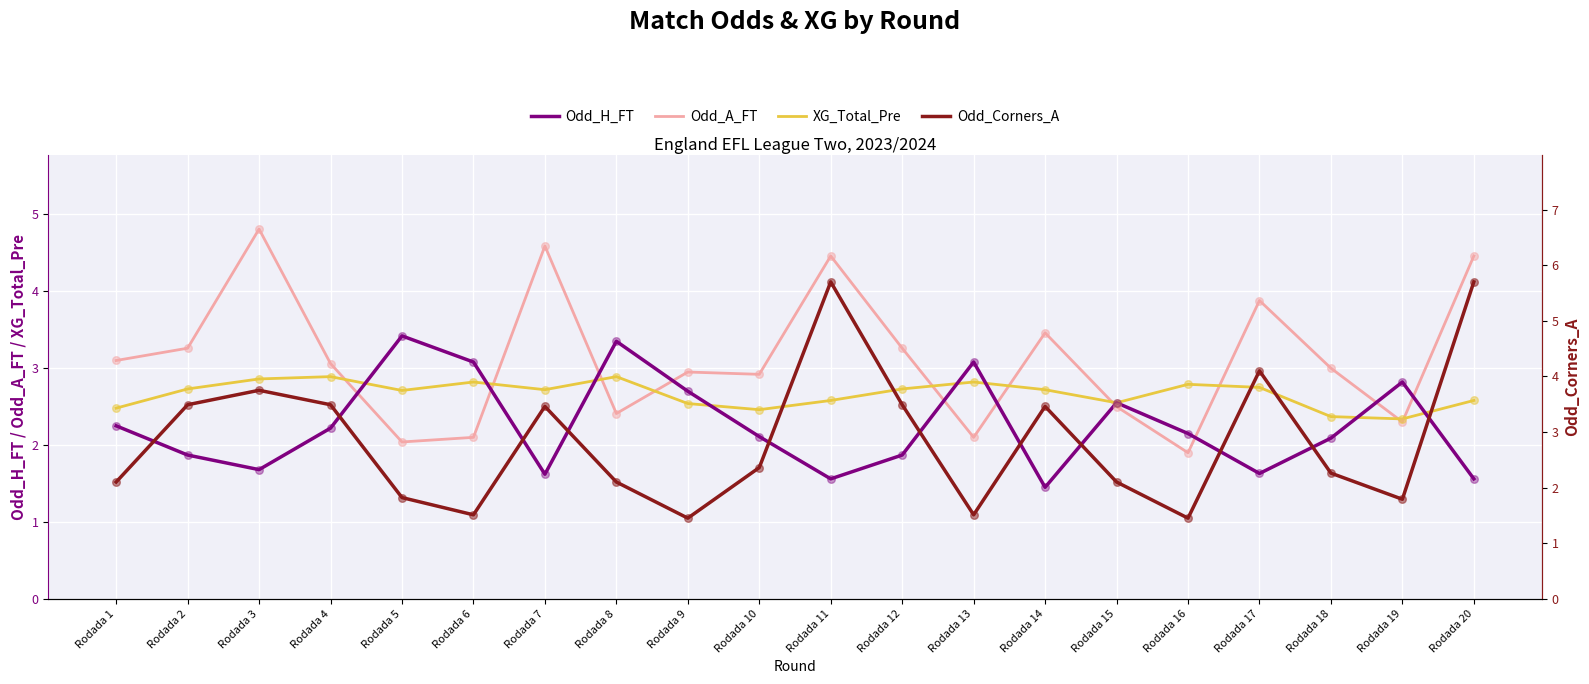

Which series has the largest total across all categories?

Odd_A_FT